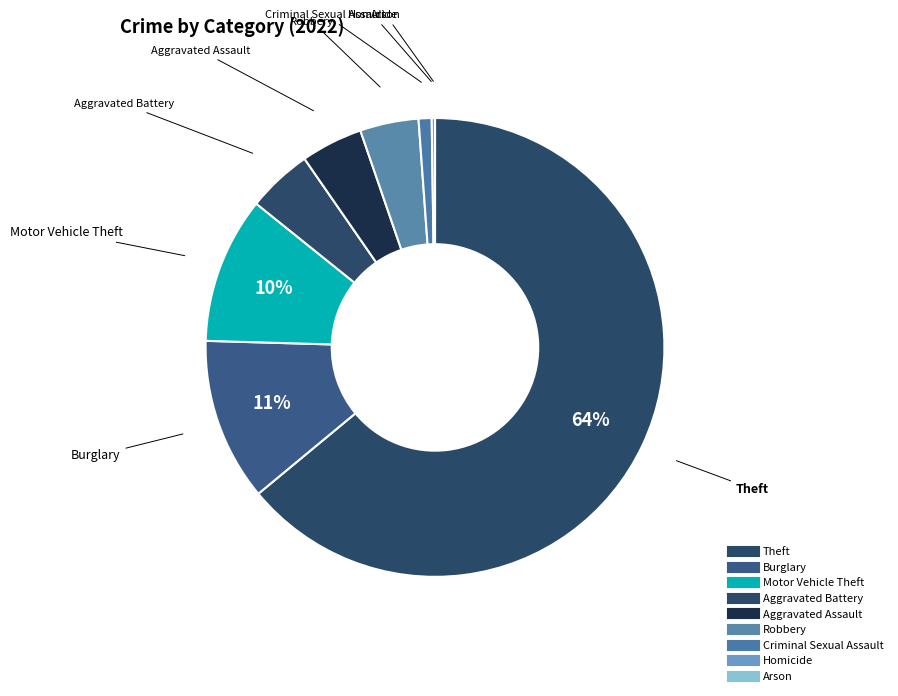

How many segments does this pie chart have?

9